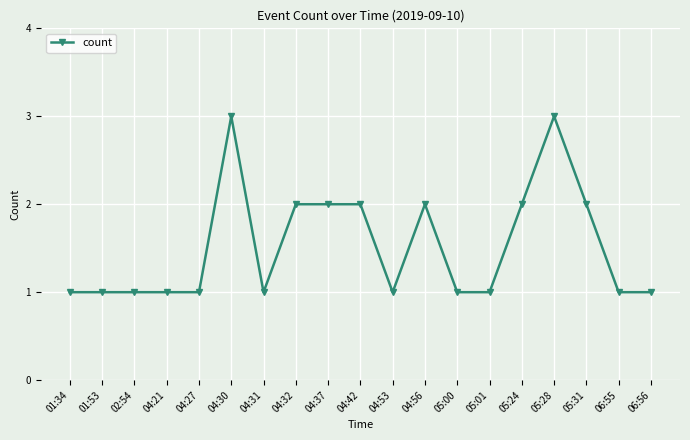

True or false: the data has more than 0 interior local peaks.

True